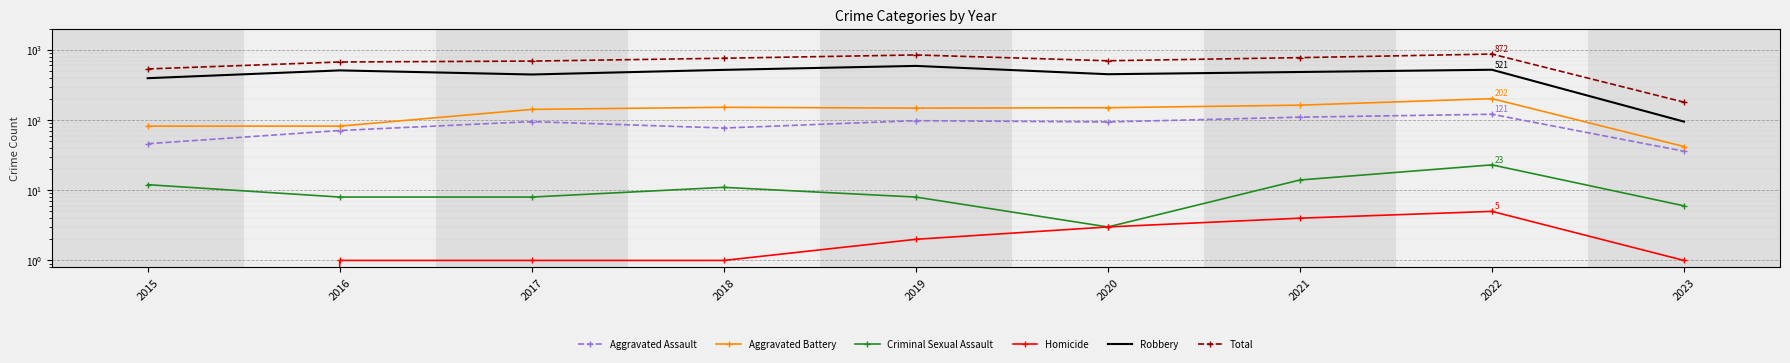

What is the difference between the maximum and minimum values in the Aggravated Assault series?

85